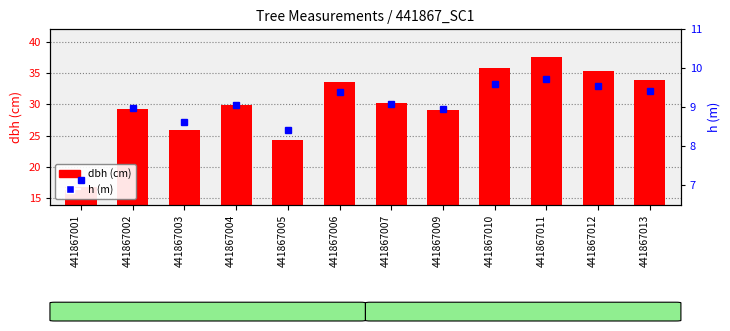

At which label does dbh (cm) reach its minimum?

441867001